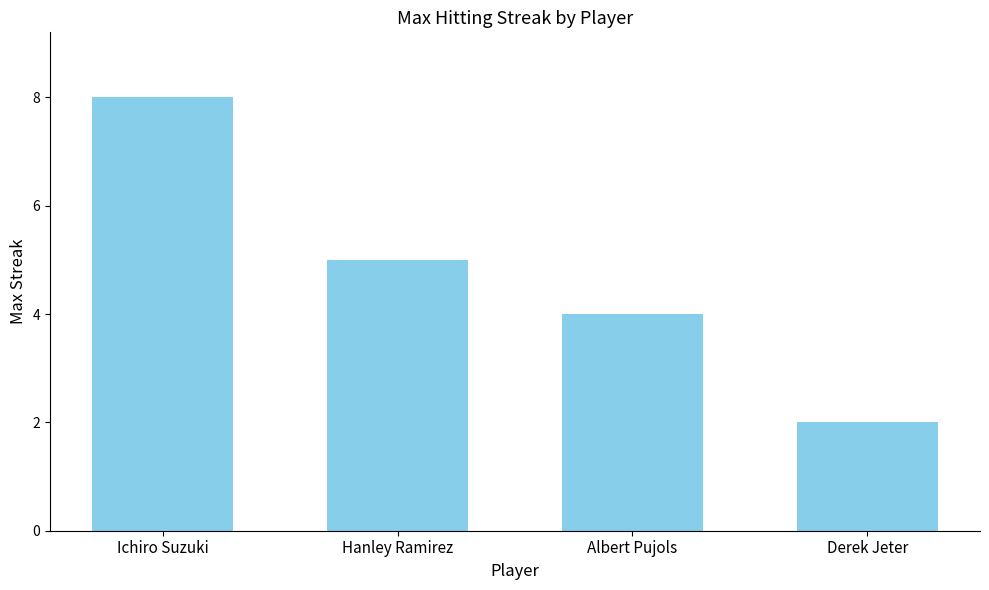

What is the difference between the second highest and second lowest values?

1